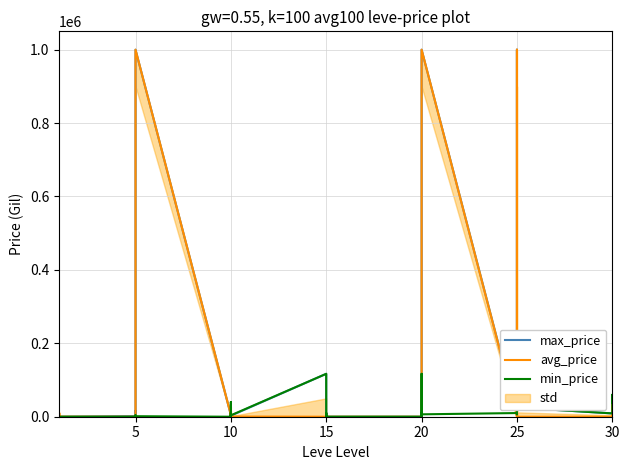

How many lines are shown in the chart?

3